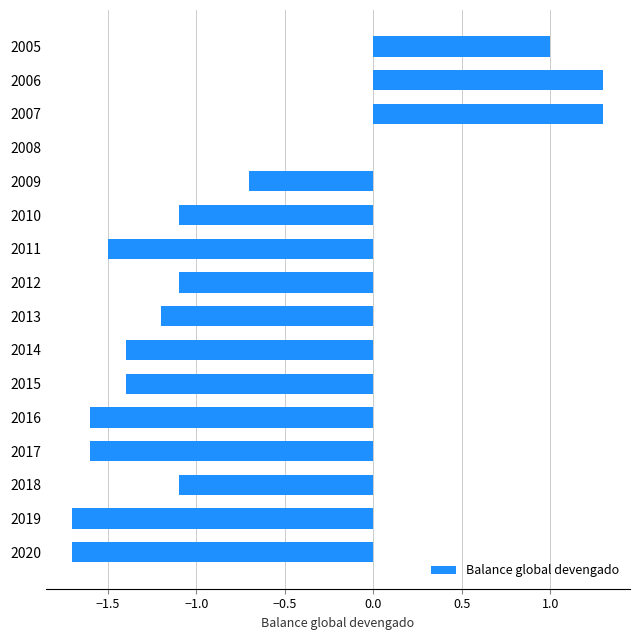

True or false: the data shows -1.7 at 2013.

False